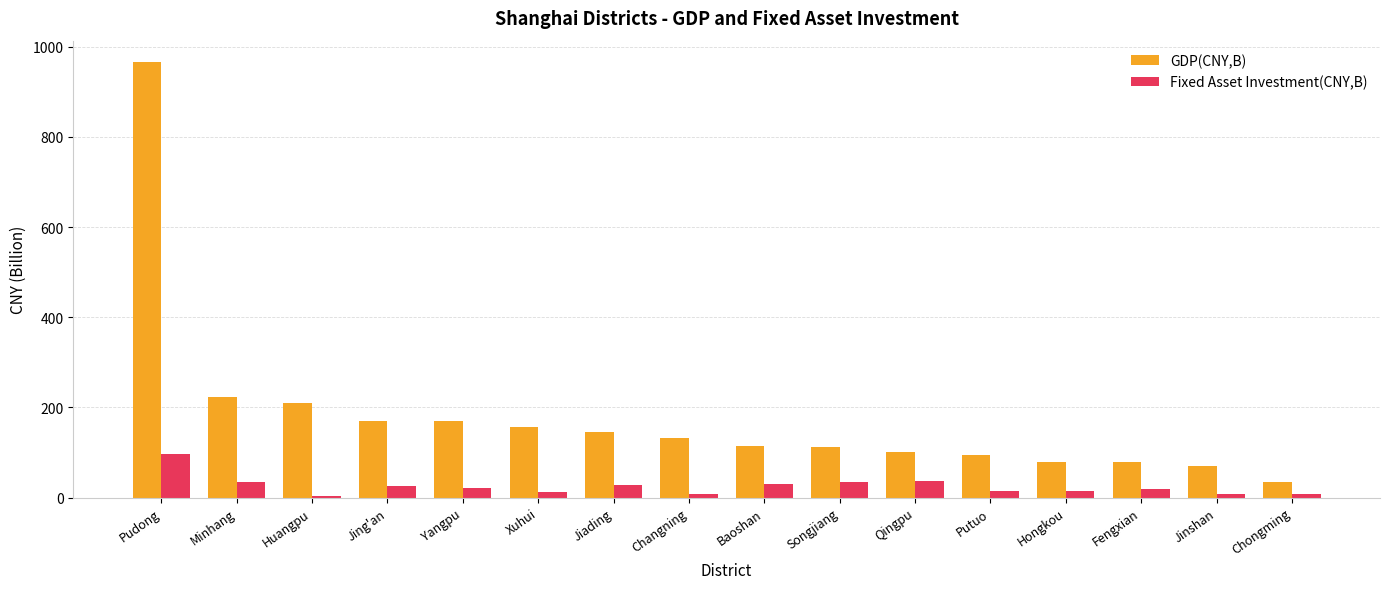

Which series has the largest total across all categories?

GDP(CNY,B)